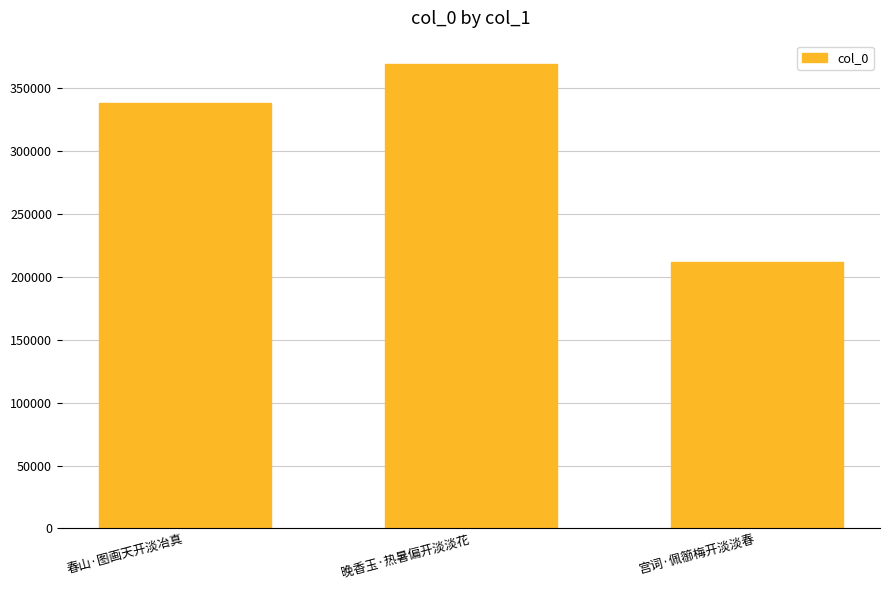

How many values are below 338565?

1